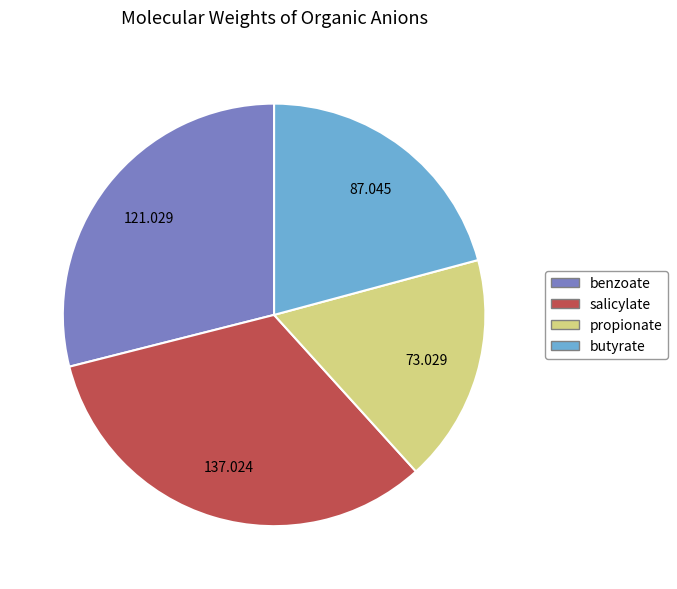

Rank the categories by value from lowest to highest.

propionate, butyrate, benzoate, salicylate